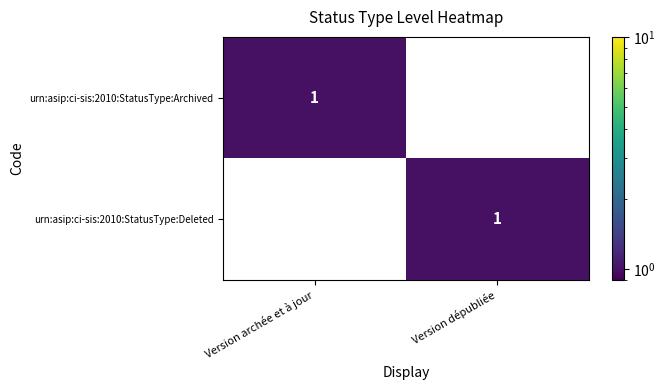

At which label does urn:asip:ci-sis:2010:StatusType:Deleted reach its peak?

Version dépubliée